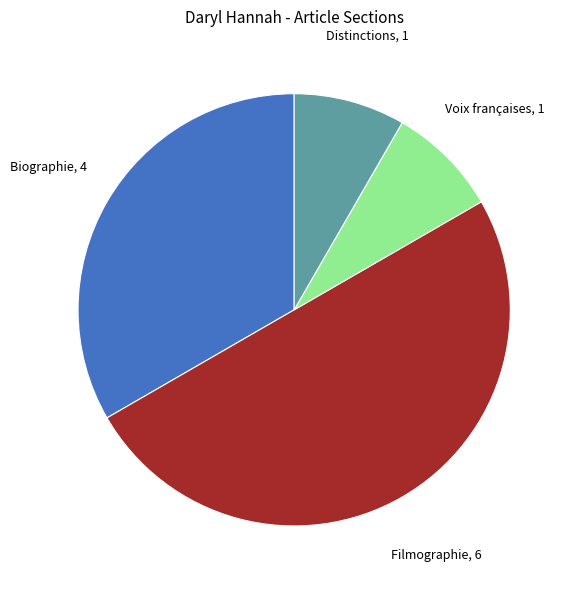

The Filmographie slice represents 50% of the pie. True or false?

True